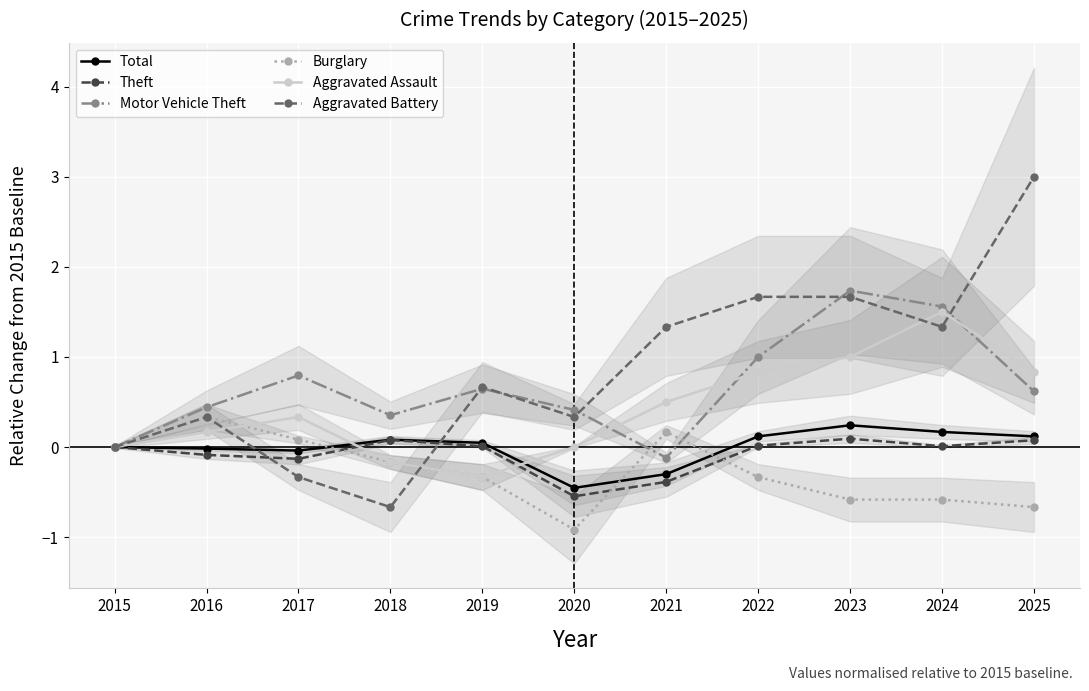

What is the spread (max minus min) of values at 2019?

1.0